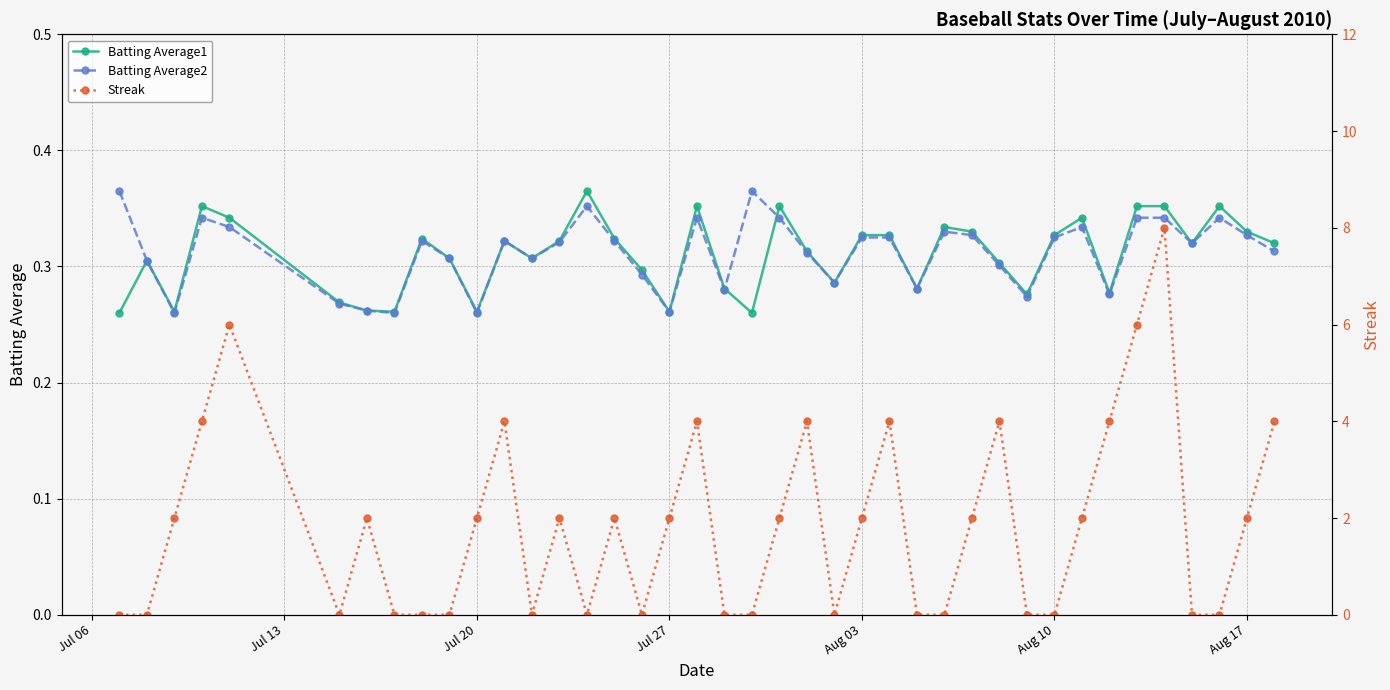

How many intersections are there between Batting Average2 and Batting Average1?

2